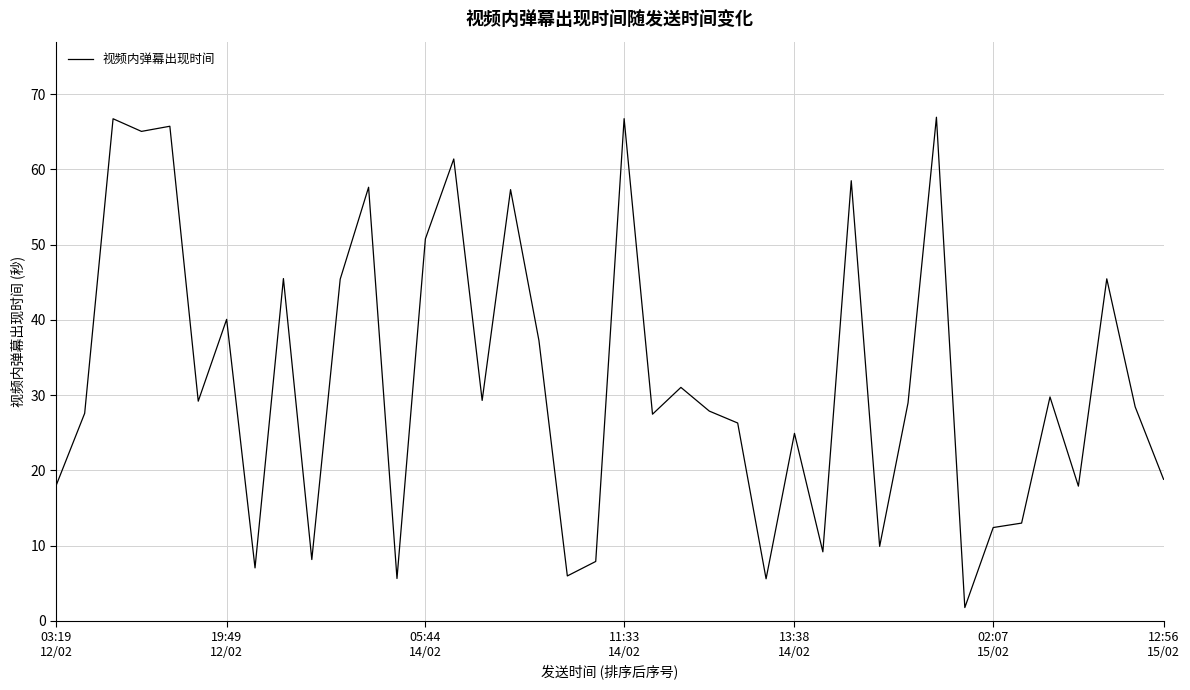

True or false: the data has more than 2 interior local peaks.

True